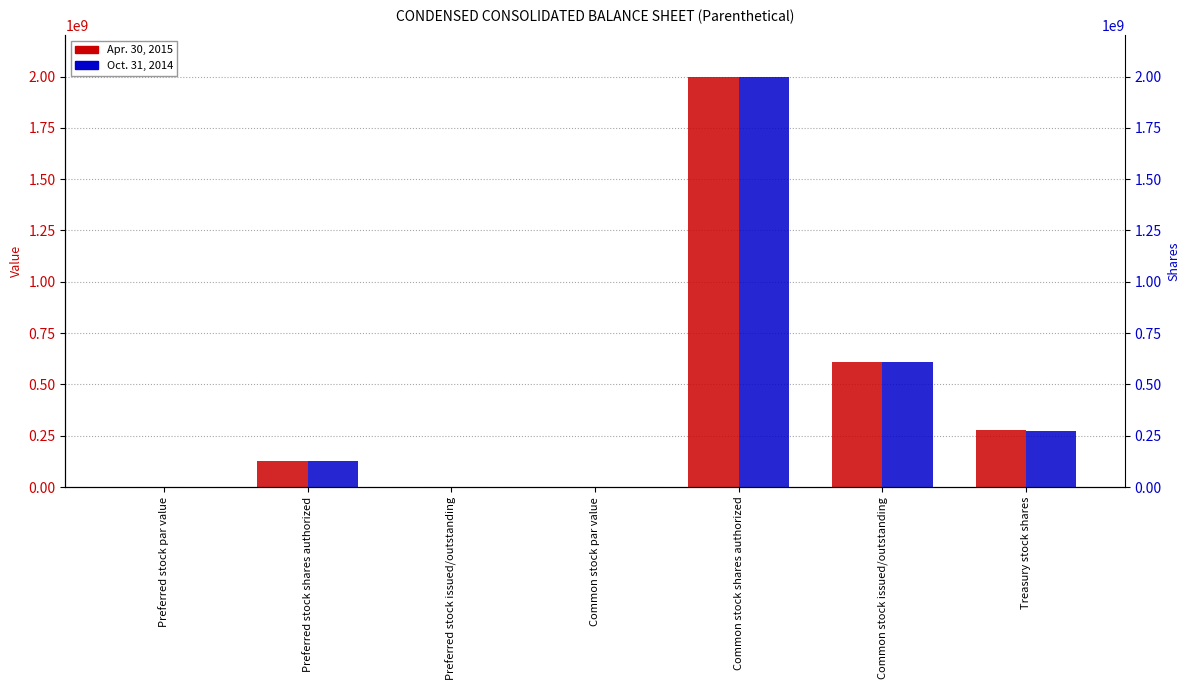

Which series has the largest total across all categories?

Apr. 30, 2015